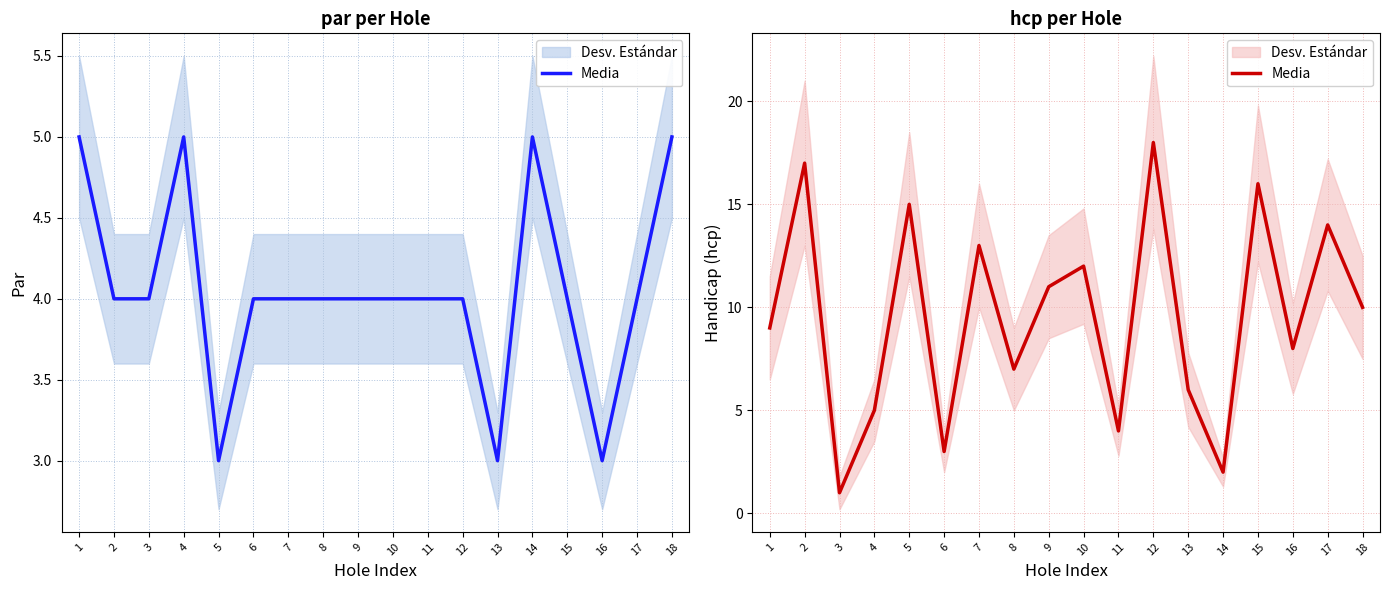

True or false: the data shows 17 at 2.

True